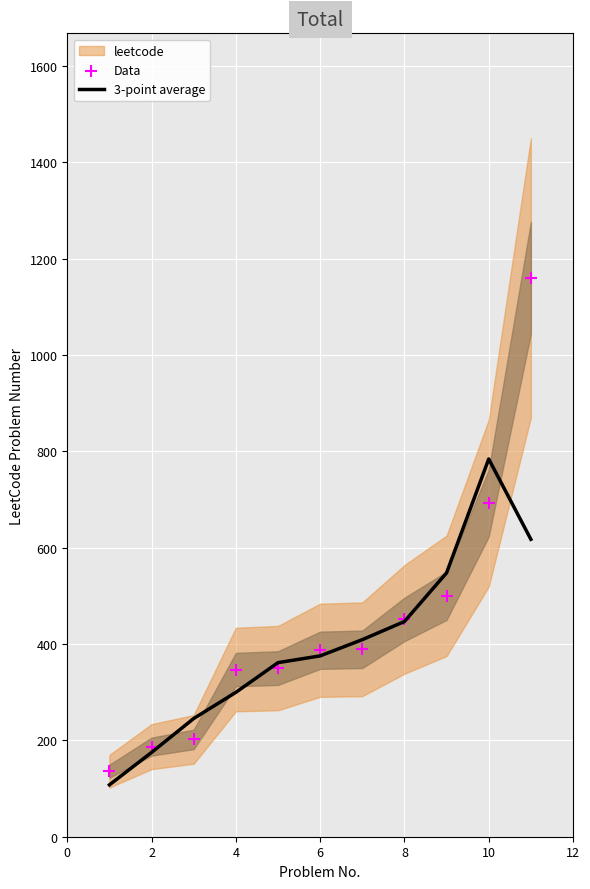

The value of 3-point average at 4 is 82.2. True or false?

False